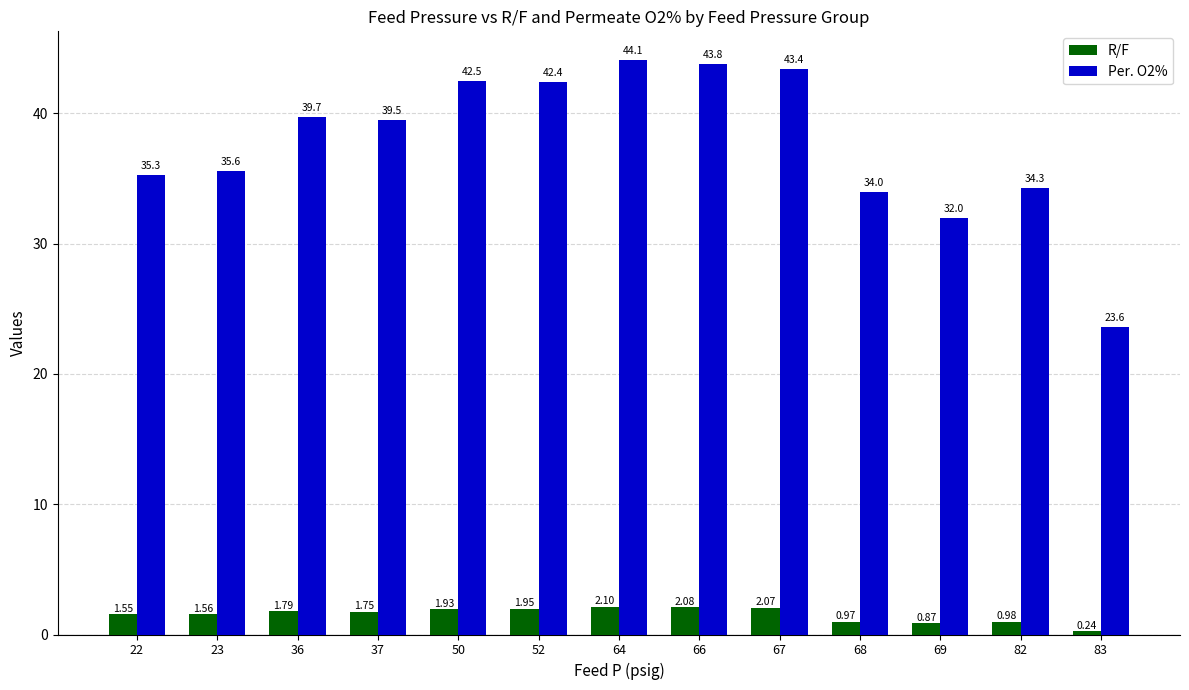

At which label does Per. O2% reach its minimum?

83